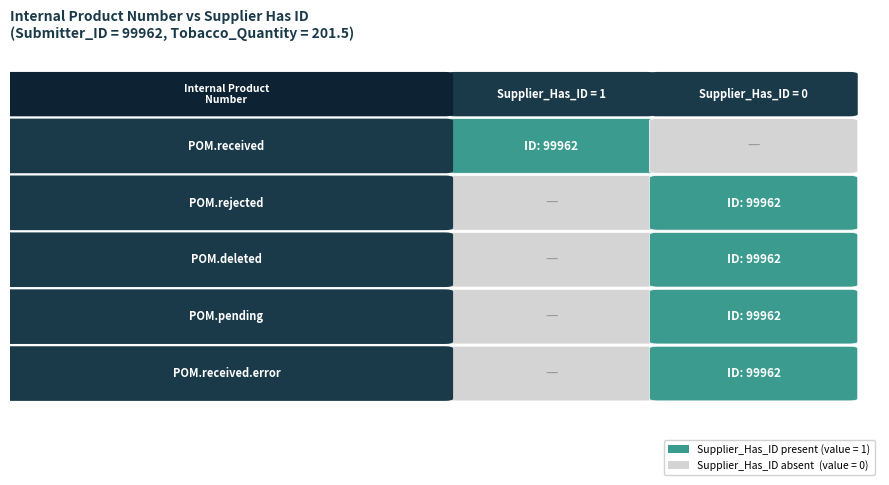

Count the POM.deleted values in the range 0 to 1.

2